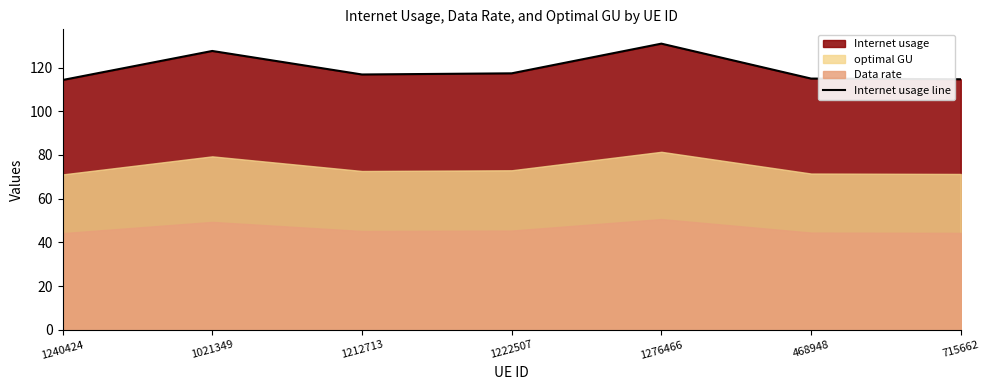

Reading right to left, list all the values displayed in this chart.

715662=114.6	468948=114.9	1276466=130.9	1222507=117.3	1212713=116.8	1021349=127.6	1240424=114.3